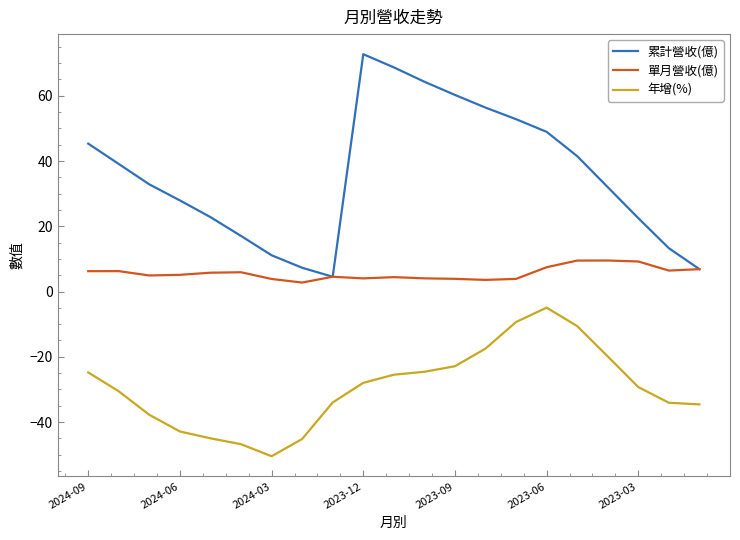

What are all the series names shown in the legend?

累計營收(億), 單月營收(億), 年增(%)